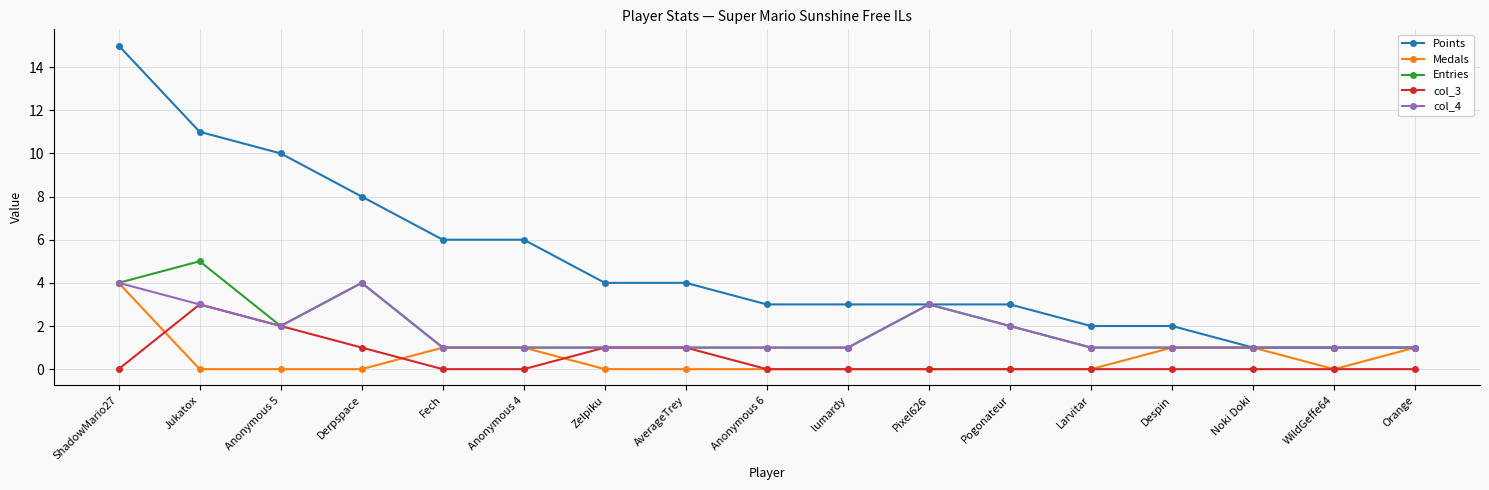

True or false: col_3 and Points intersect in this chart.

False